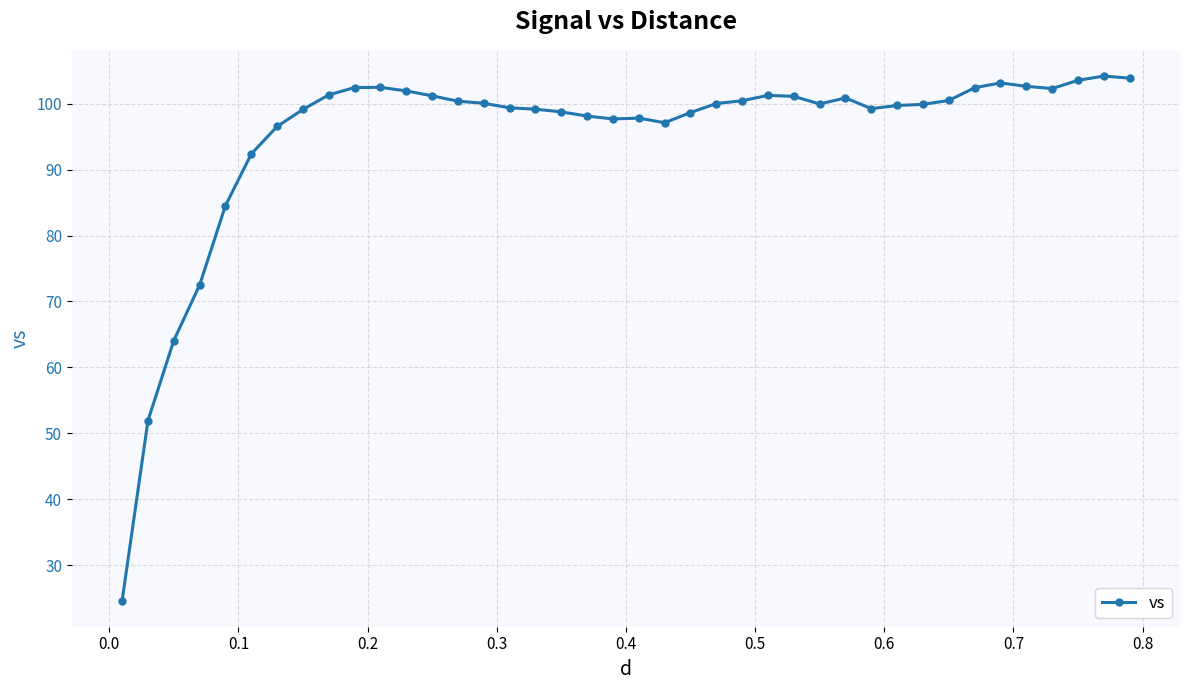

What is the value of the 13th point from the left?

101.2